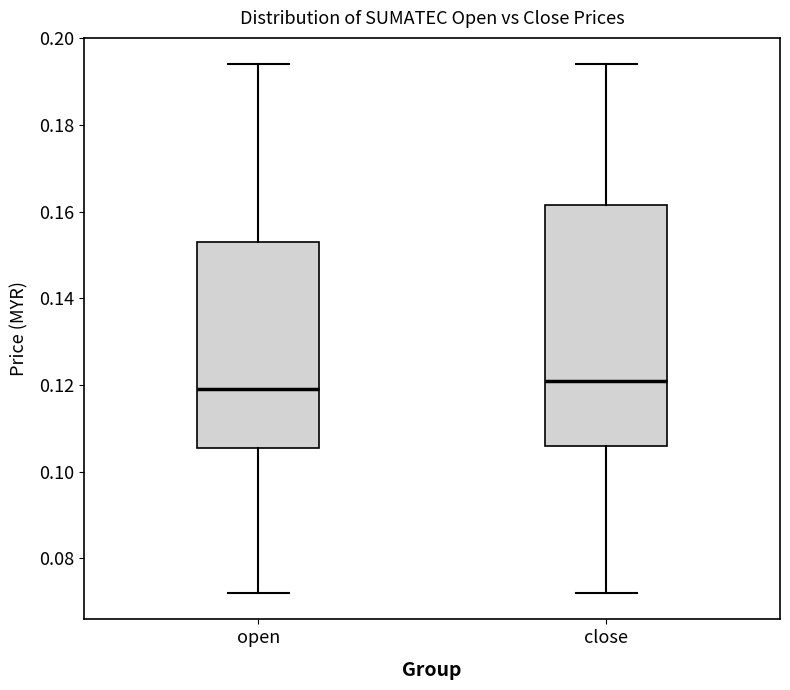

Reading left to right, transcribe this box plot: for each box, give where its median line is, the range the box spans, and where its two whiskers end, as read against the y-axis. The values are not printed on the chart, so give them approximately, as read against the axis.

open: median 0.120, box 0.106 to 0.154, whiskers 0.072 to 0.194
close: median 0.122, box 0.106 to 0.162, whiskers 0.072 to 0.194